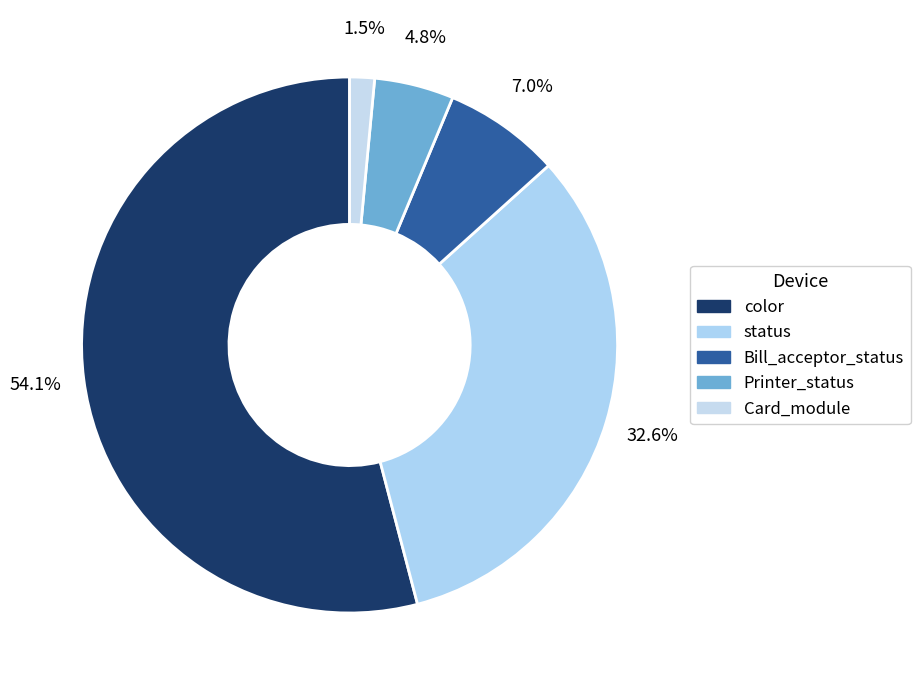

To the nearest percent, what is the difference between the Card_module and Bill_acceptor_status slice percentages?

6%